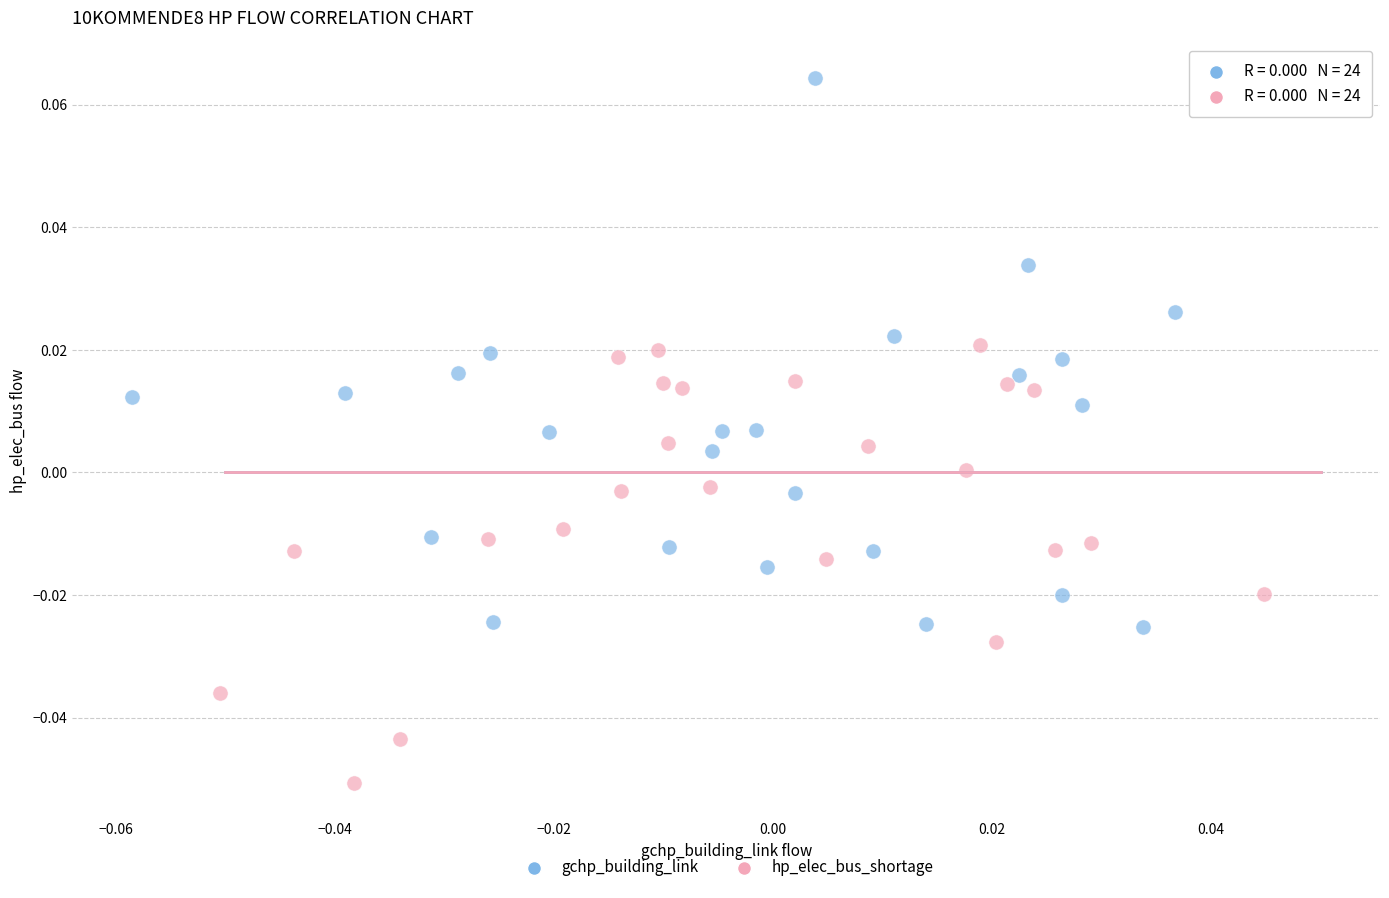

Which series has the widest spread of Y values?

gchp_building_link